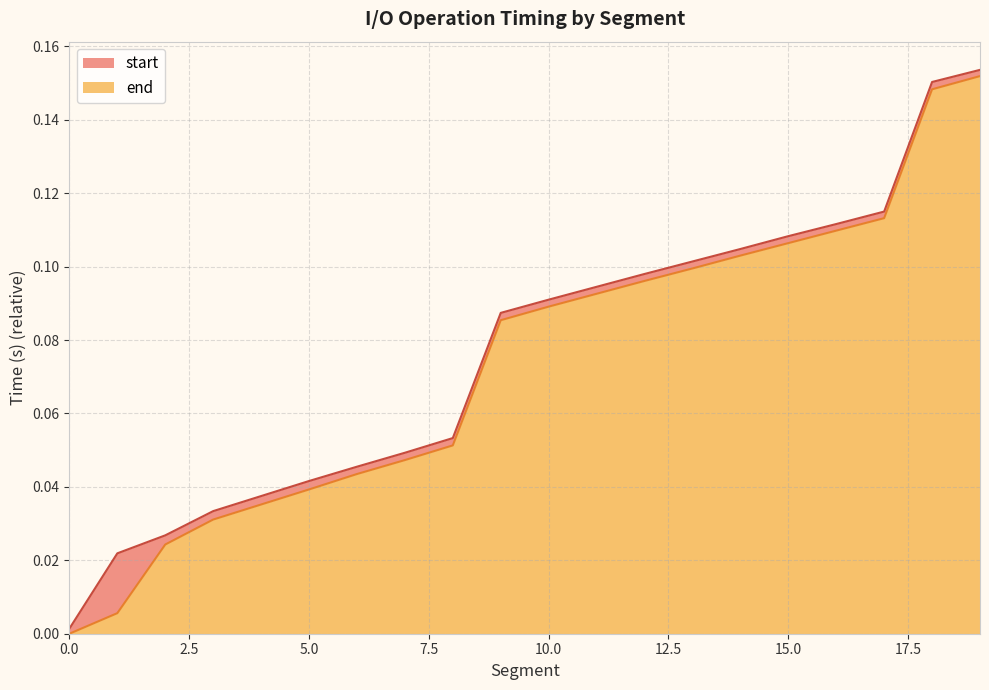

List the series in order of their peak value, lowest first.

start, end